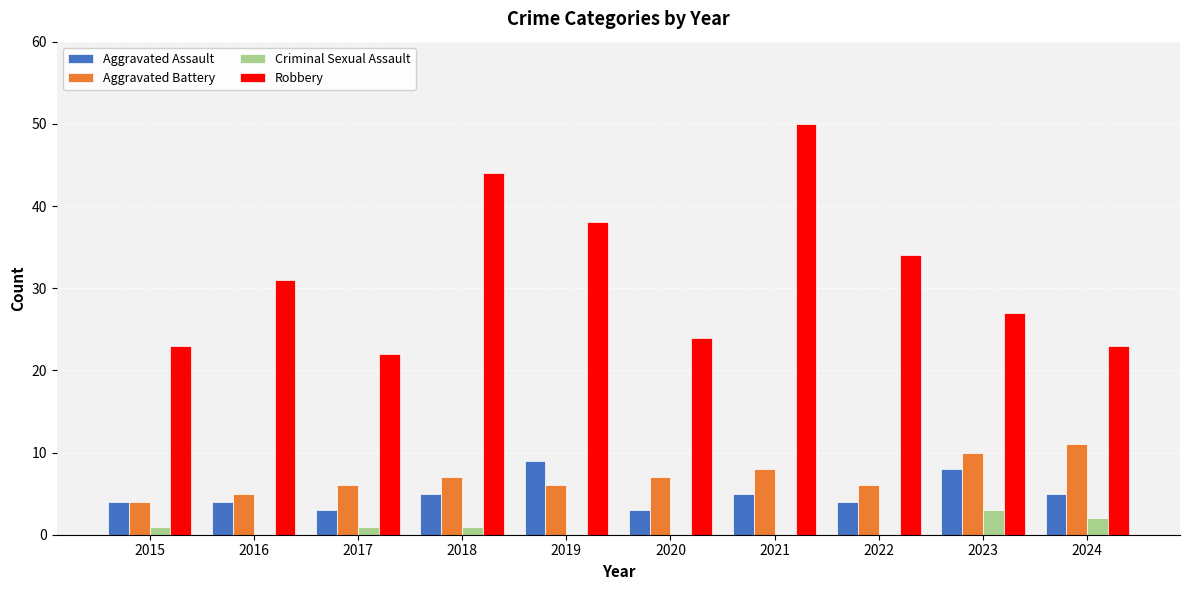

Which series changed the most between 2015 and 2018?

Robbery